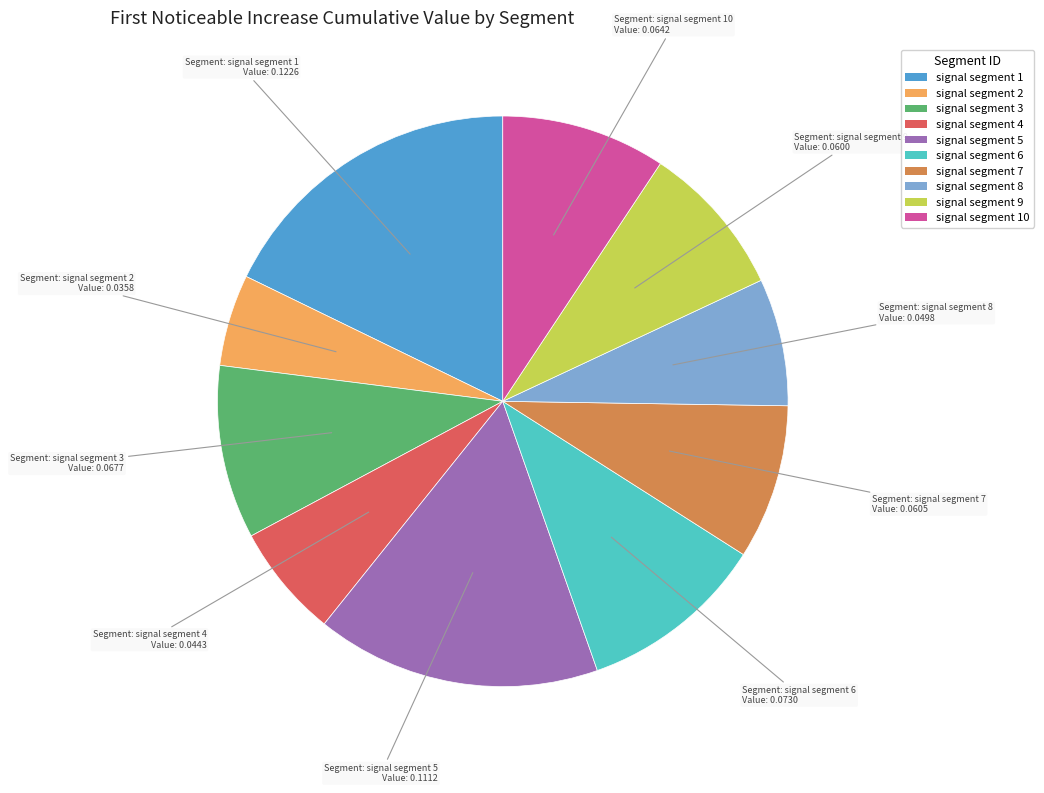

Is there a majority slice in this chart?

No